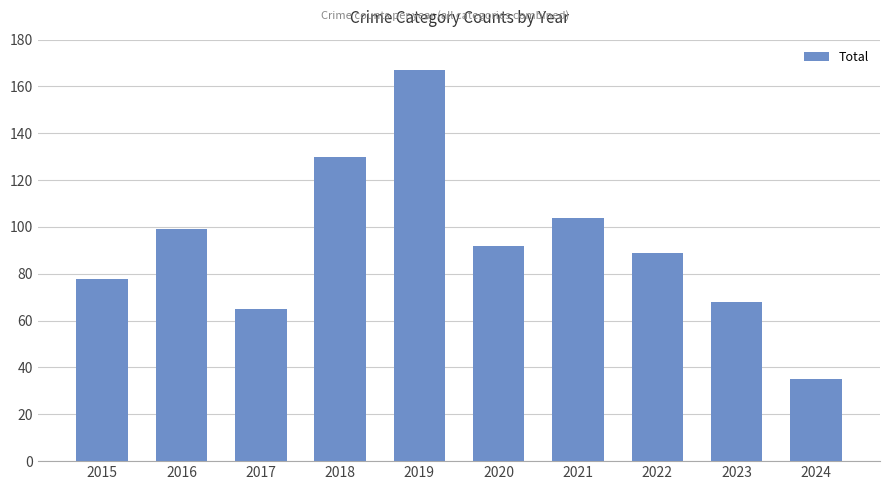

What is the value of the 2nd bar from the left?

99